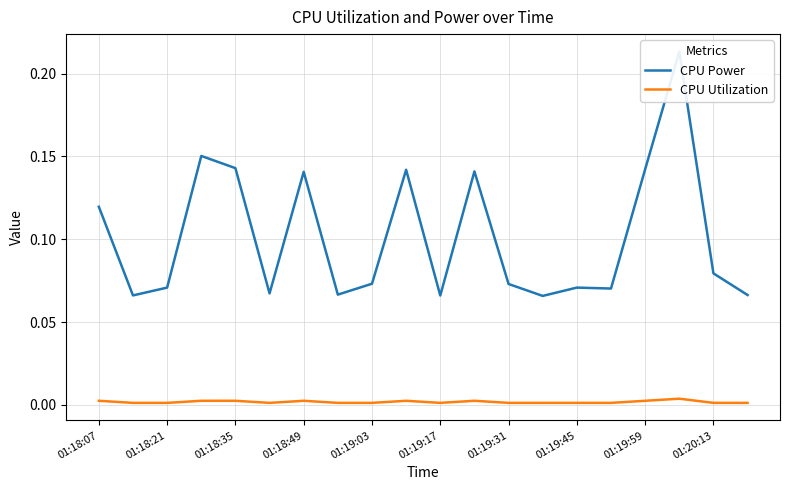

The value of CPU Utilization at 01:18:21 is 0.0. True or false?

True